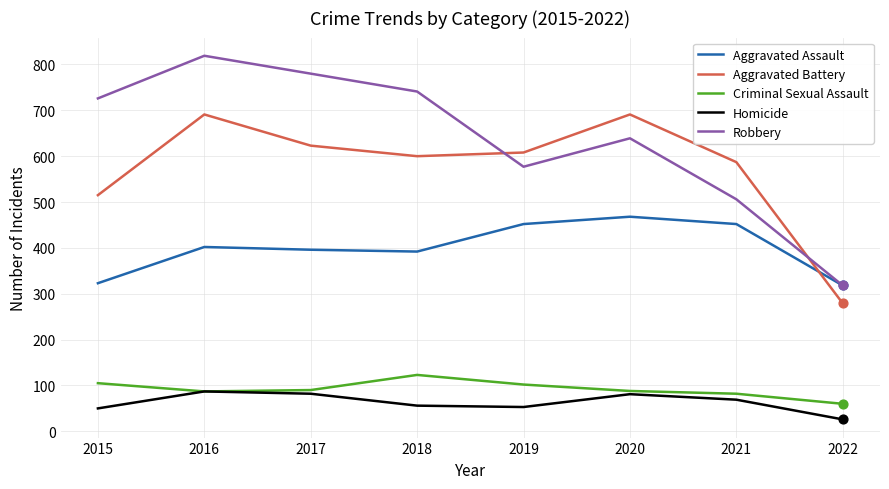

What is the total value across all series at 2022?

1001